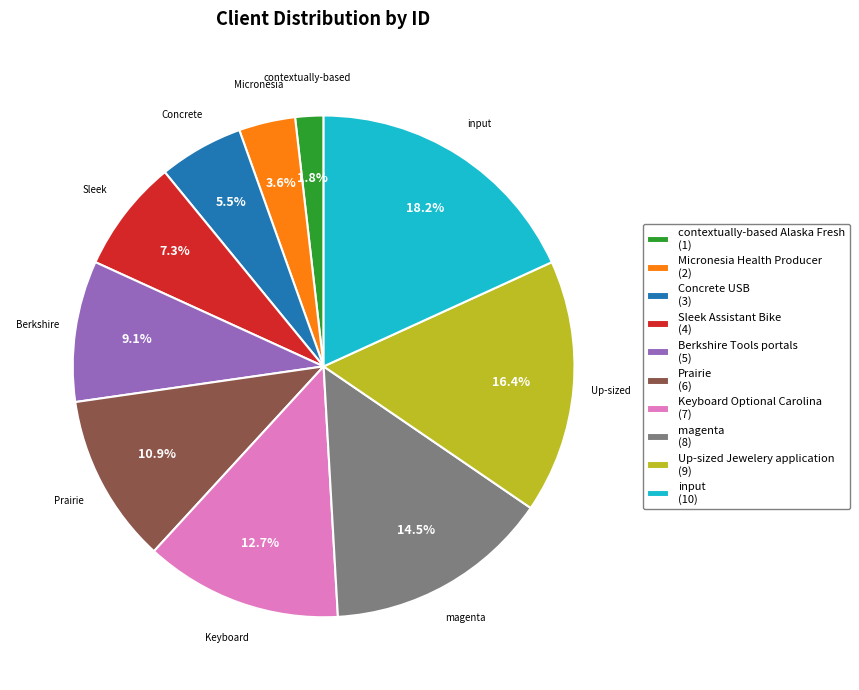

Is there a majority slice in this chart?

No